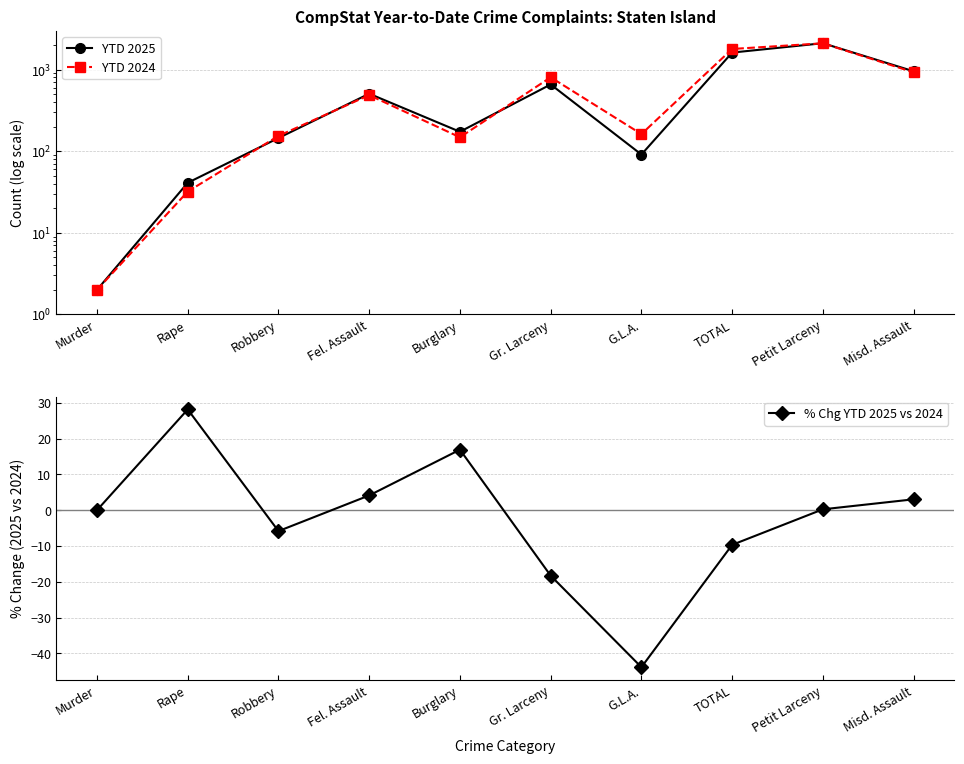

Which series has the largest total across all categories?

YTD 2024